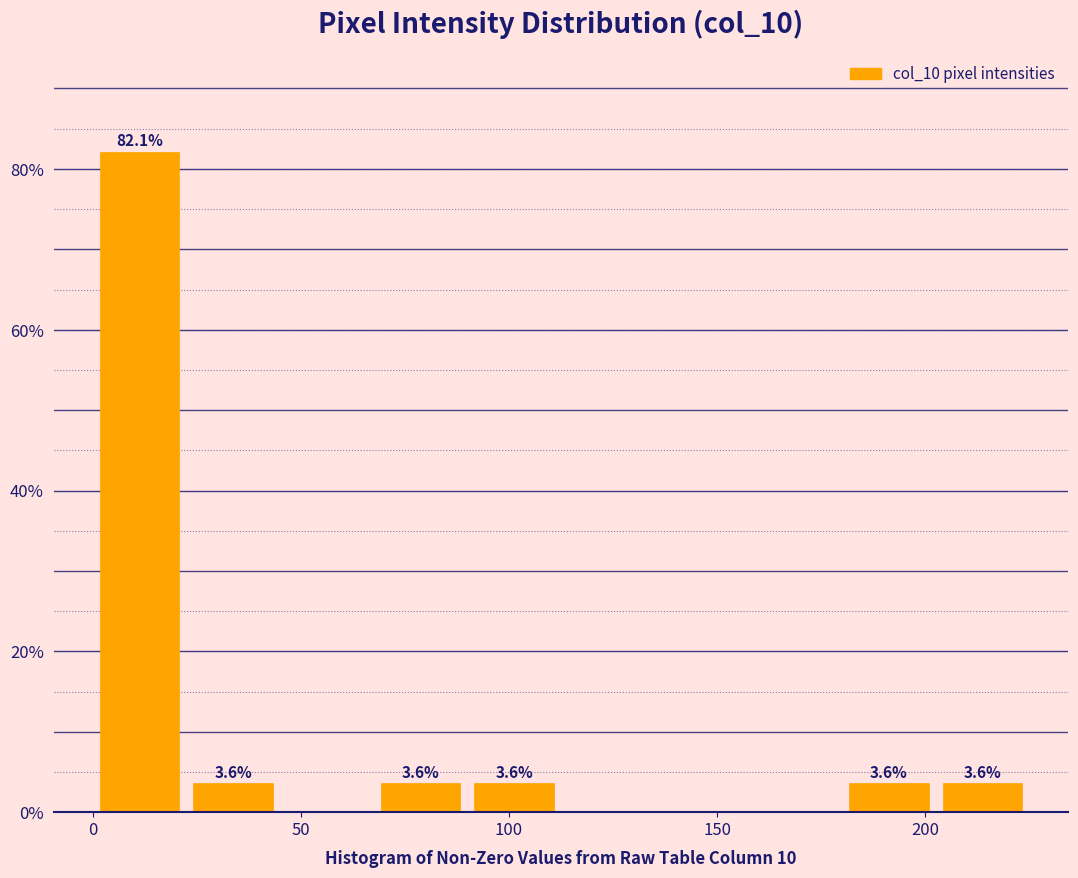

Which range on the x-axis has the tallest bar?

0.0 to 22.5